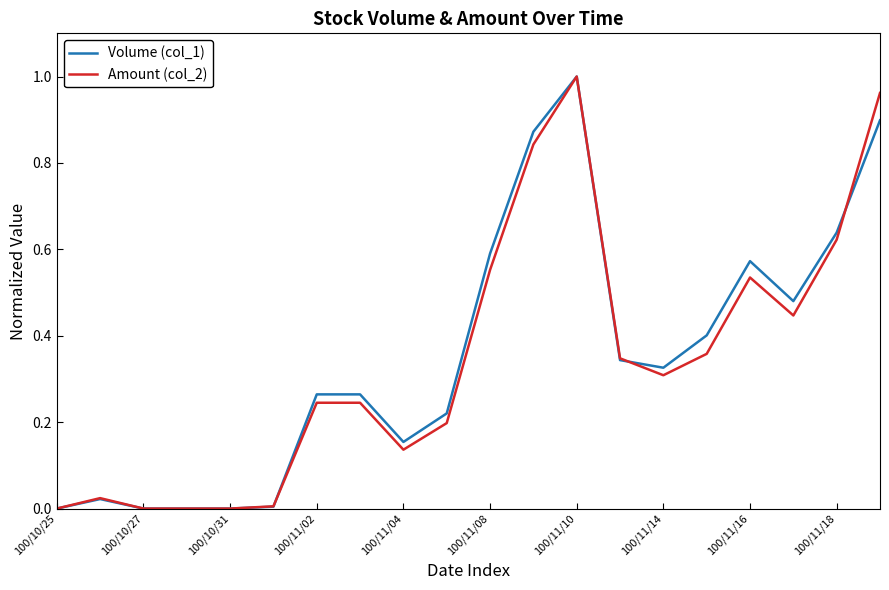

True or false: Volume (col_1) has more than 1 interior local peaks.

True